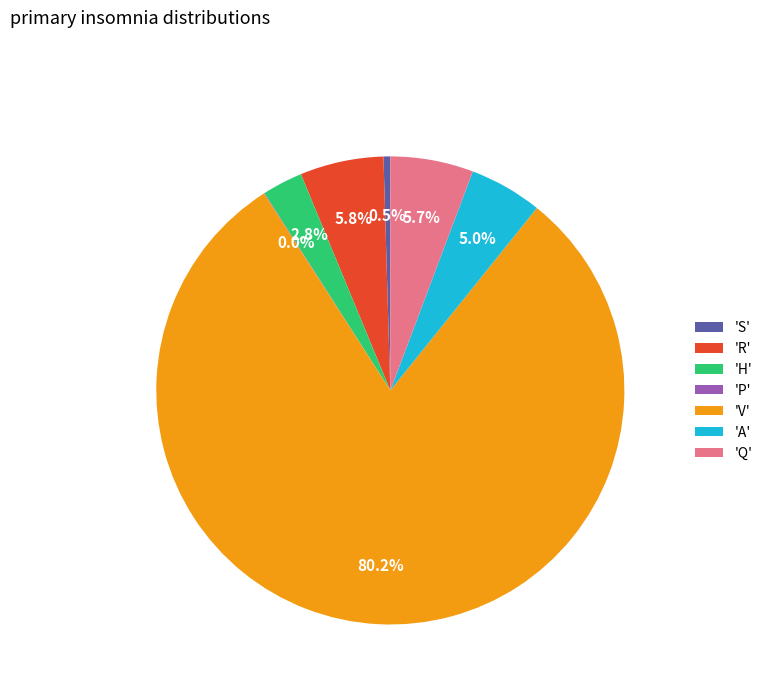

Approximately how many times larger is the value at 'H' compared to 'Q'?

0.5